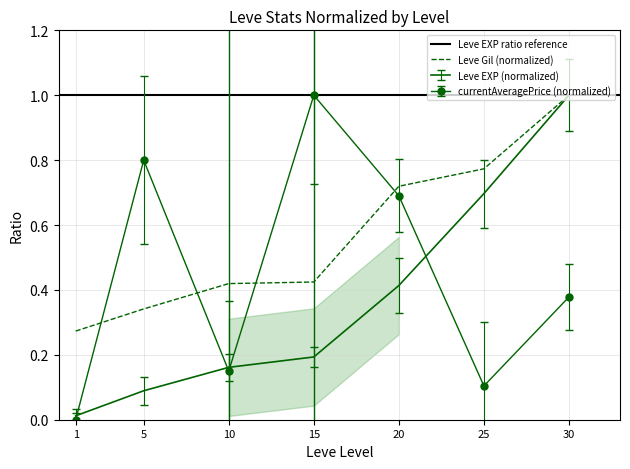

List the labels in order of Leve EXP value, smallest first.

1, 5, 10, 15, 20, 25, 30